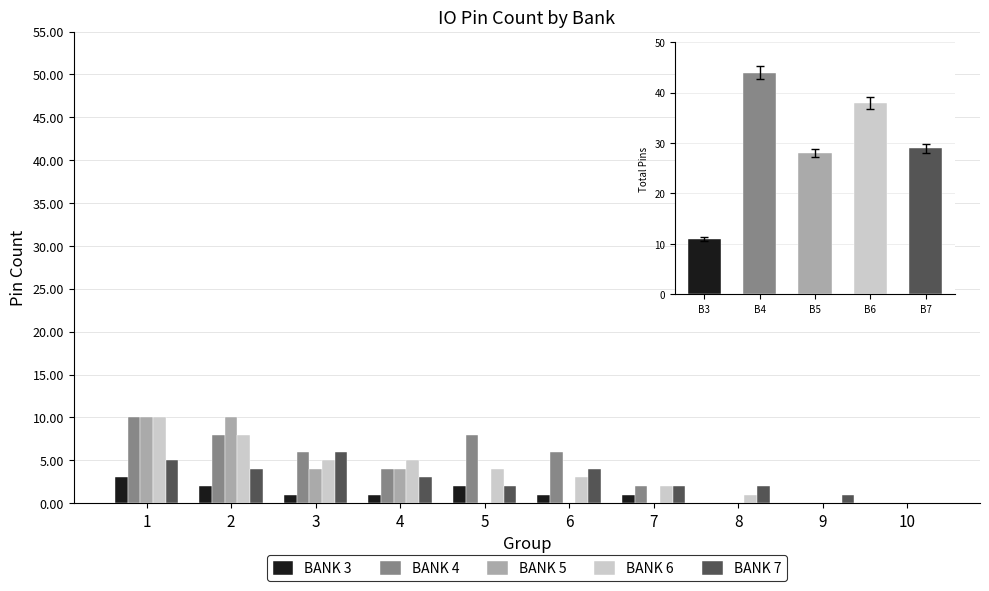

At how many categories does at least one series exceed 3?

6